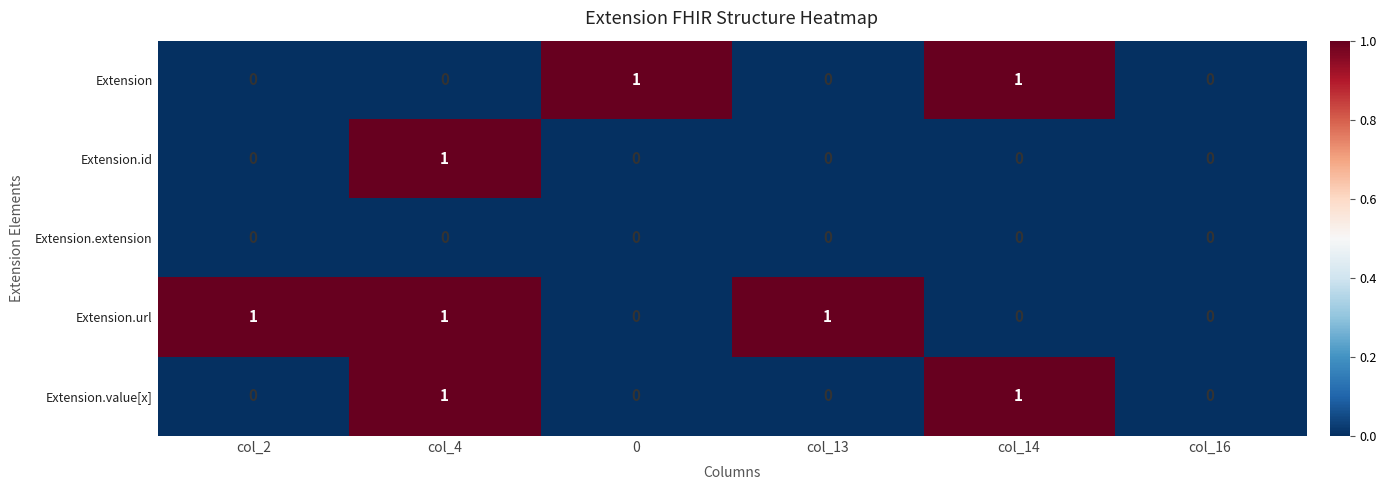

Which series changed the most between 0 and col_14?

Extension.value[x]